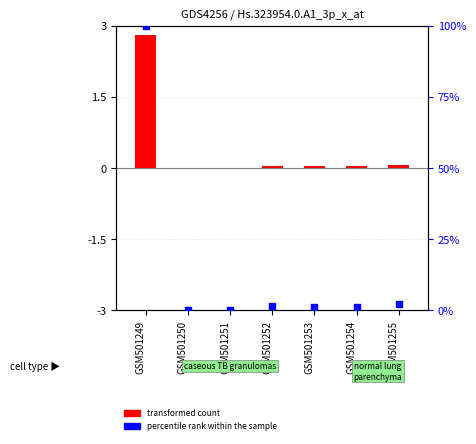

Which series reaches the maximum Y coordinate?

percentile rank within the sample